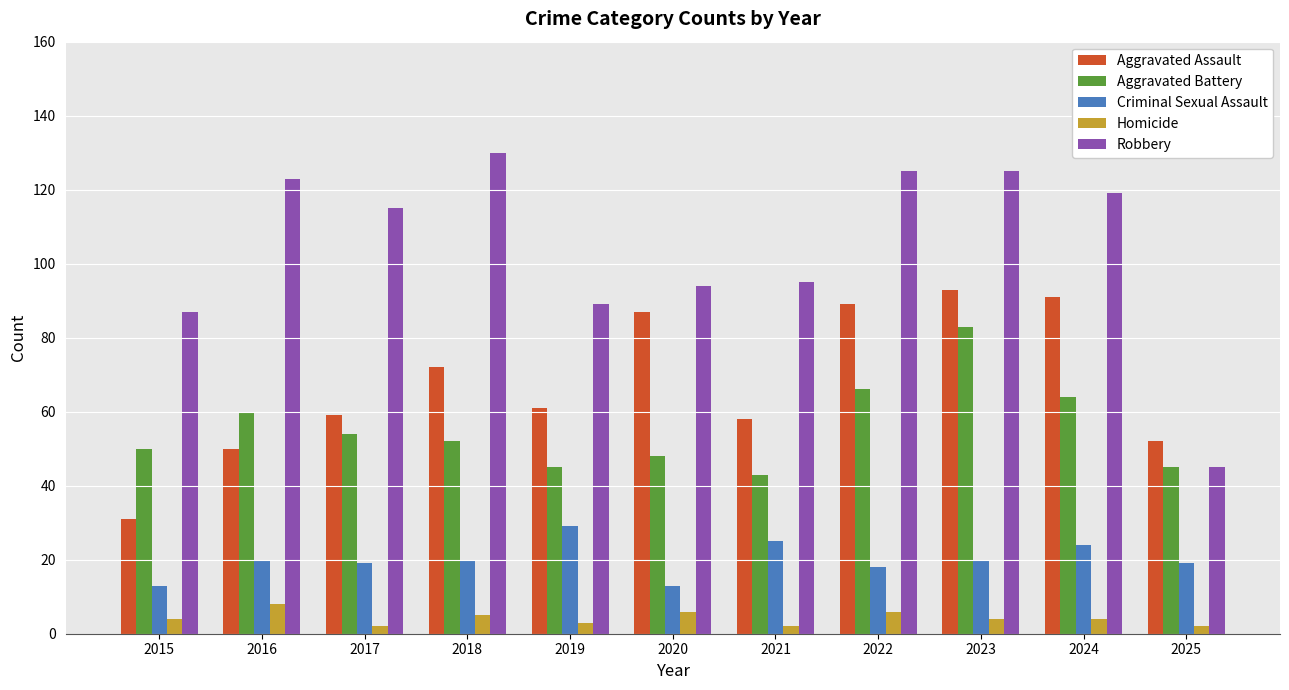

What is the value of the Aggravated Battery bar at the 3rd from the left?

54